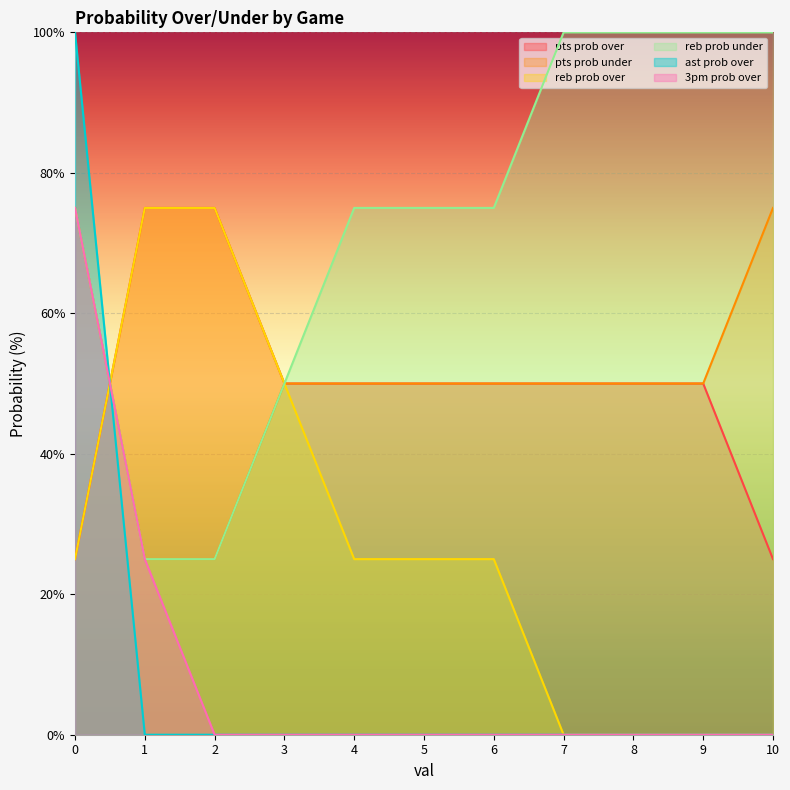

What is the total value across all series at 10?

200